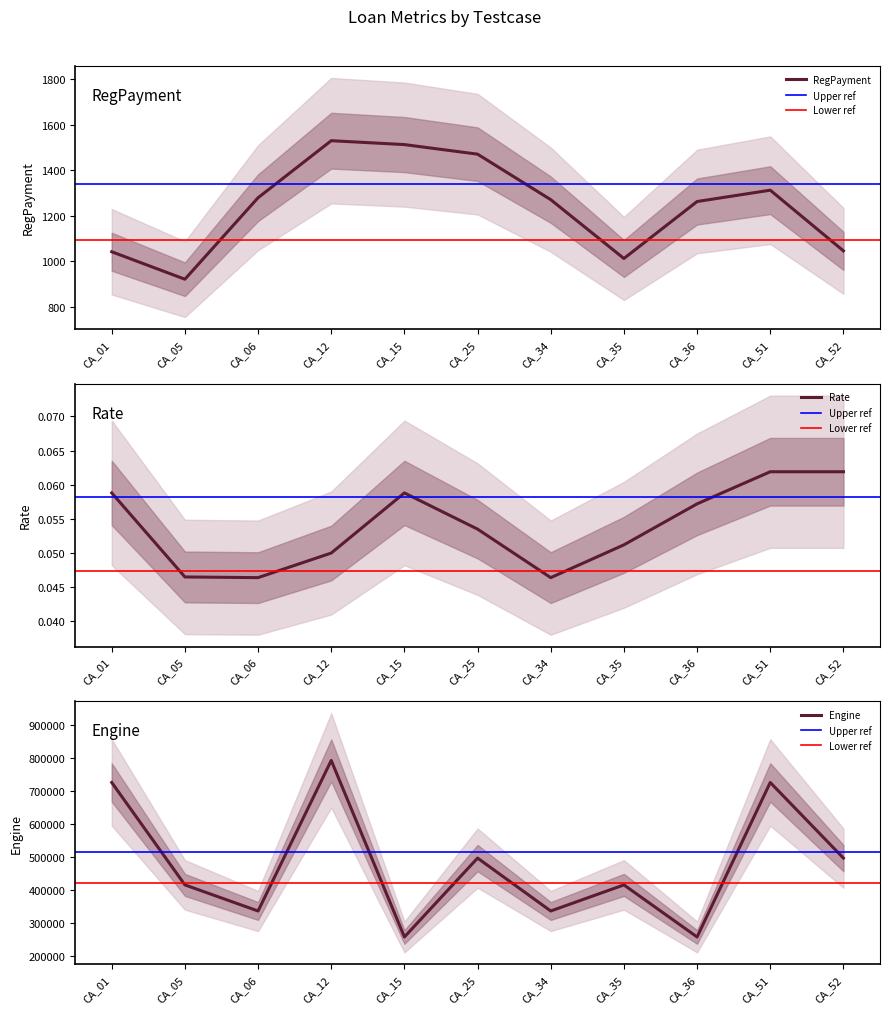

True or false: Rate and RegPayment intersect in this chart.

False